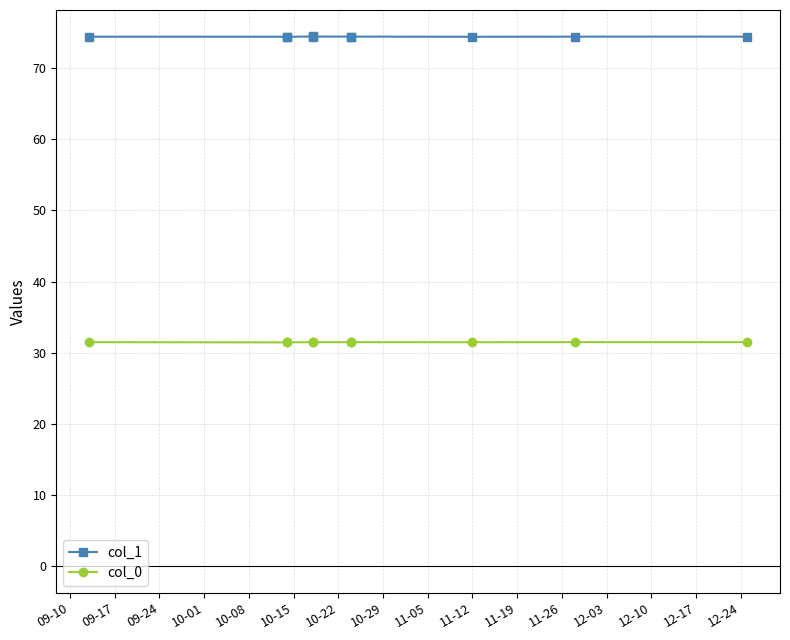

Between 10-08 and 10-15, which series saw the biggest shift?

col_0